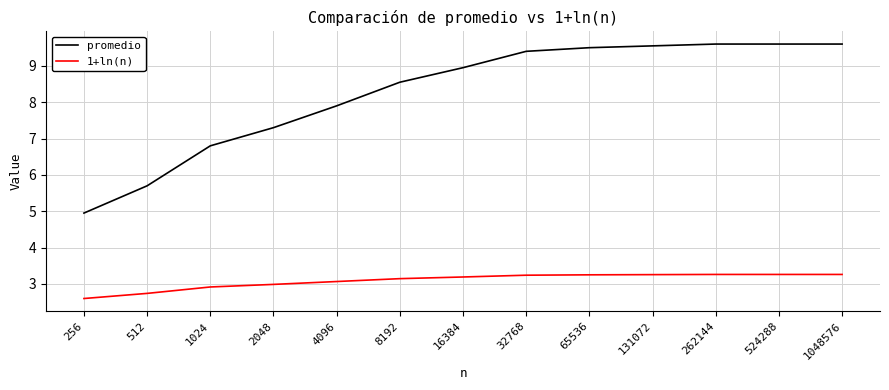

Which series has the largest total across all categories?

promedio